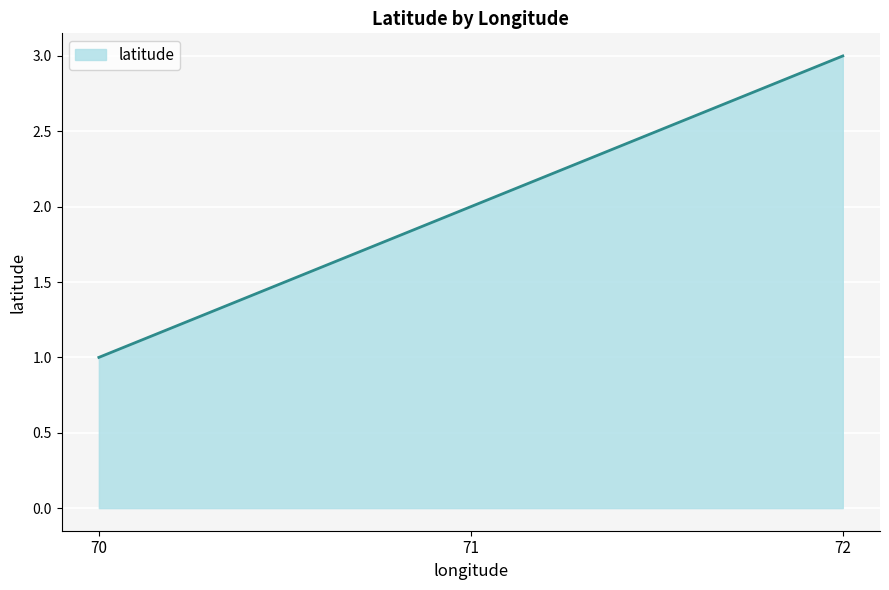

Count the values in the range 1 to 3.

3